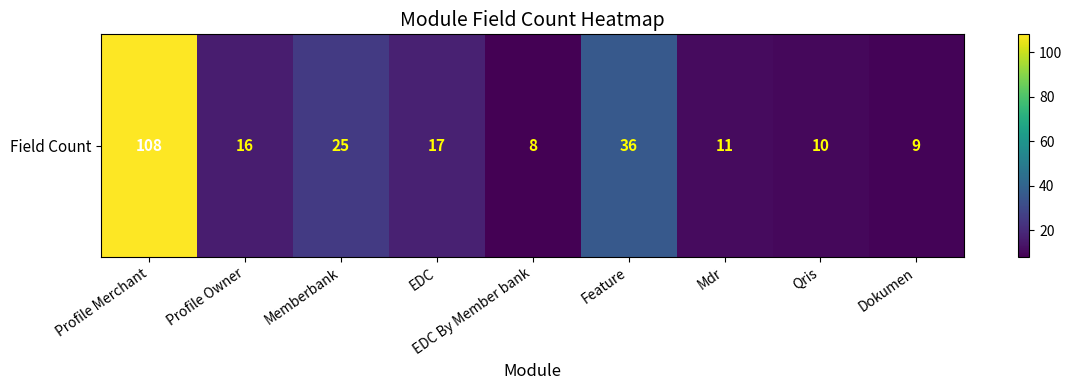

What is the smallest value displayed?

8